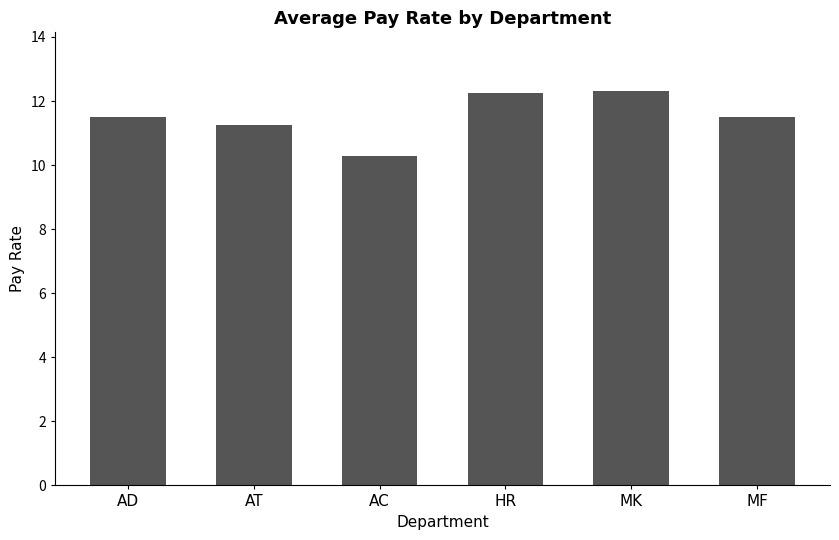

Are the bars grouped side by side (vs. stacked)?

No